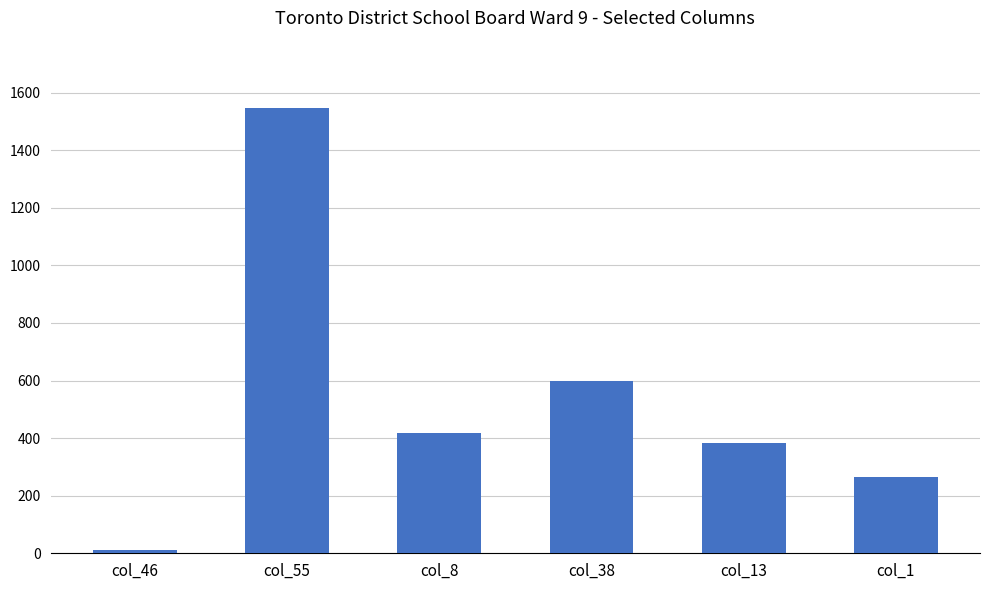

Reading right to left, what are all the values shown in this chart?

266	383	598	417	1548	13